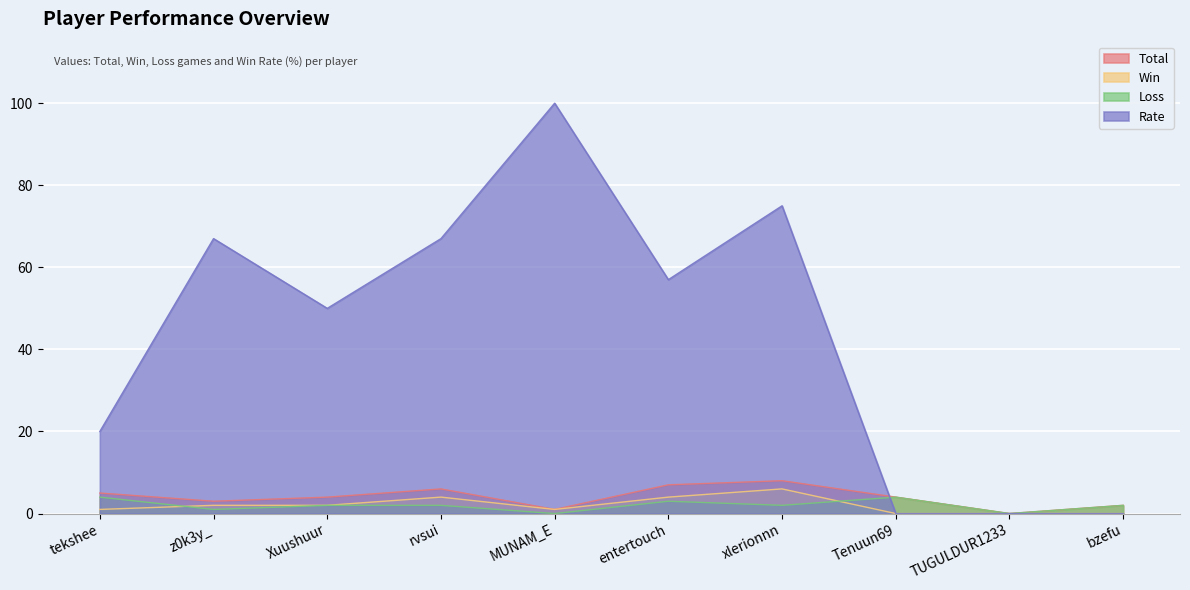

What is the sum of all Loss values?

20